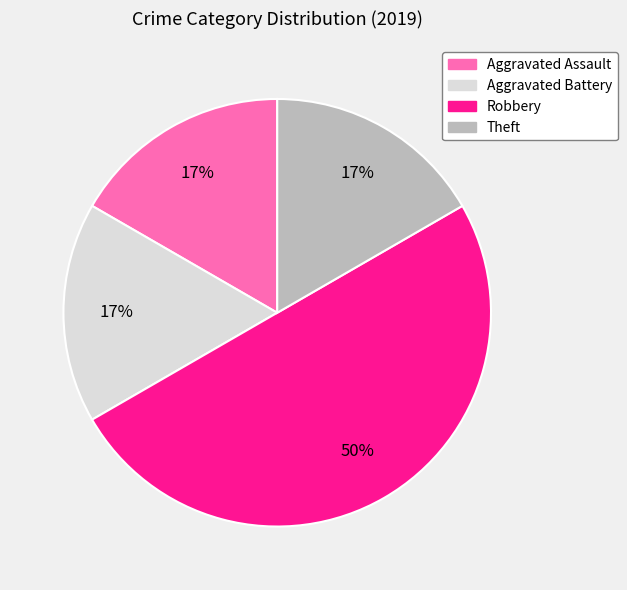

To the nearest percent, what portion does Theft represent?

17%